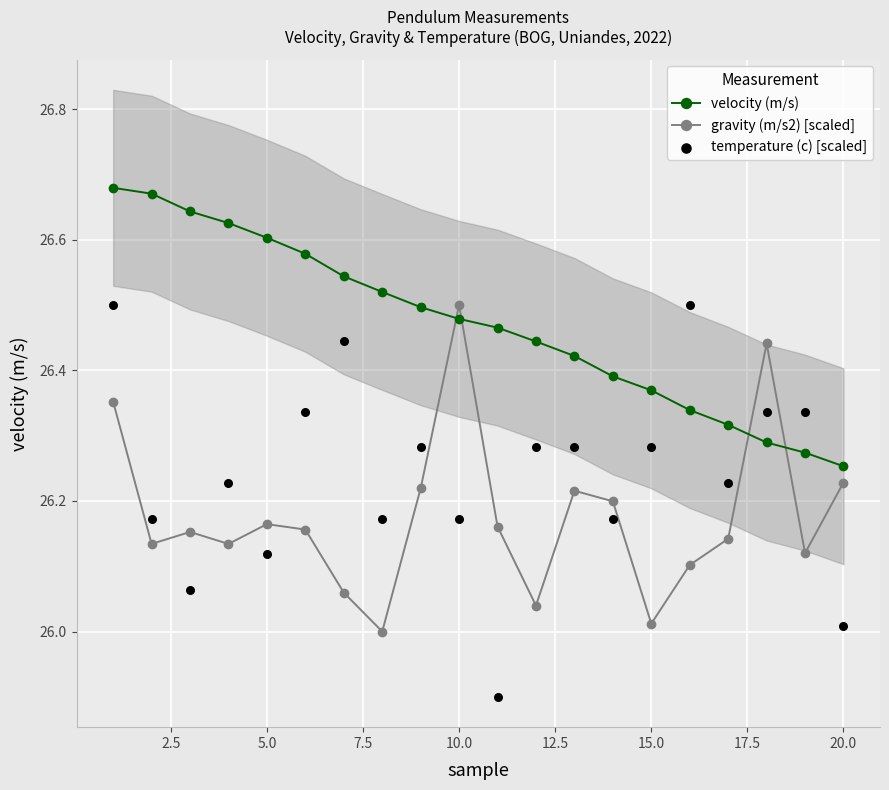

Is the value of velocity (m/s) at 20.0 greater than the value of gravity (m/s2) [scaled] at 20.0?

Yes